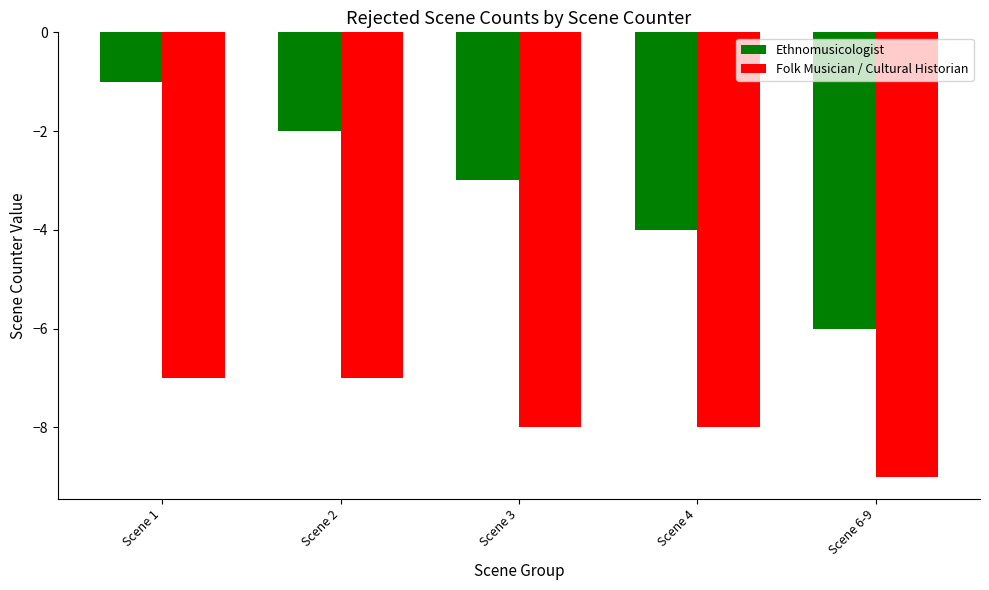

What is the difference between the highest and lowest values at Scene 2?

5